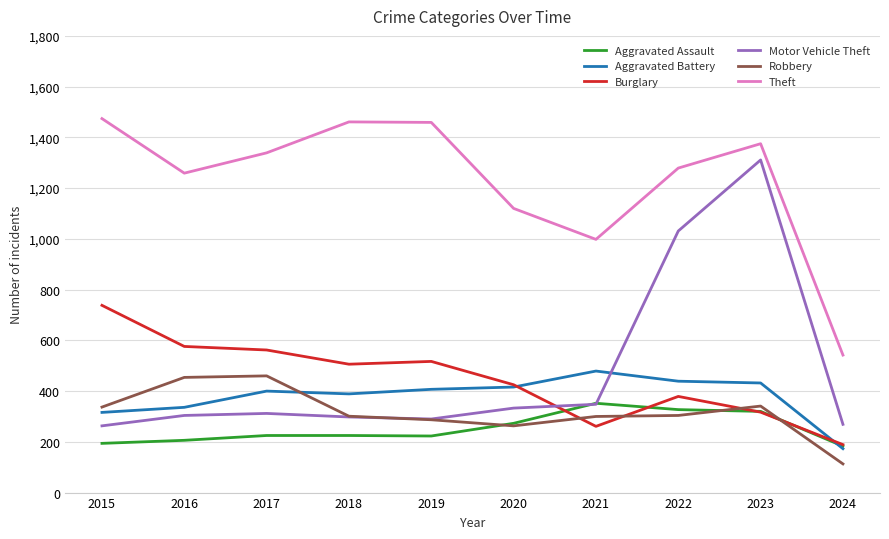

Read the Theft value at 2020.

1120